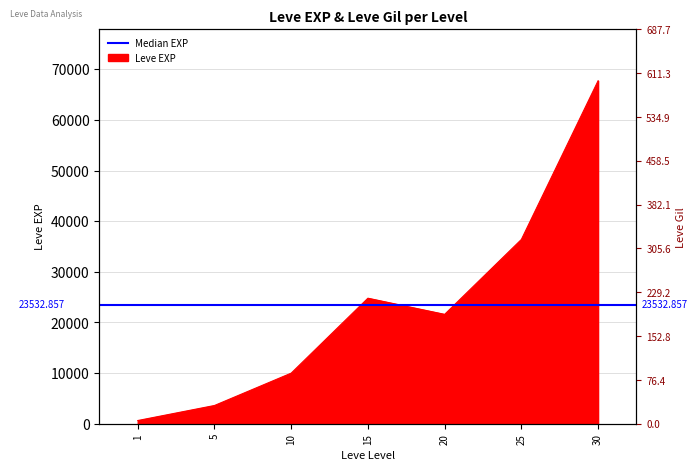

List the labels in order of value, smallest first.

1, 5, 10, 20, 15, 25, 30